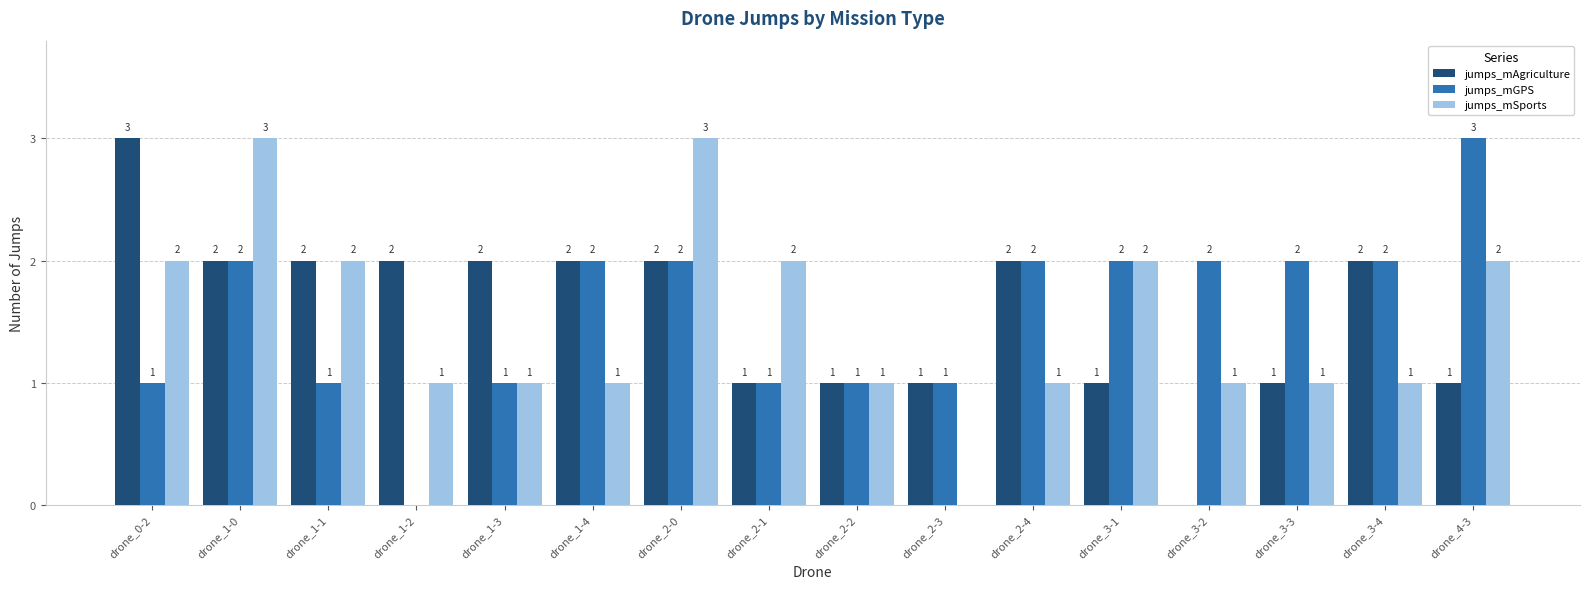

How many values in jumps_mAgriculture are above zero?

15